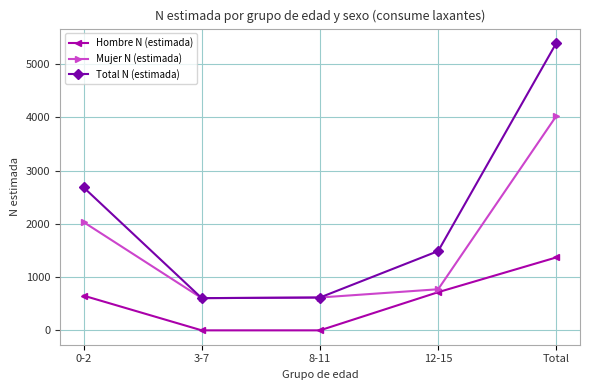

What is the value of the Mujer N (estimada) point at the 2nd from the left?

605